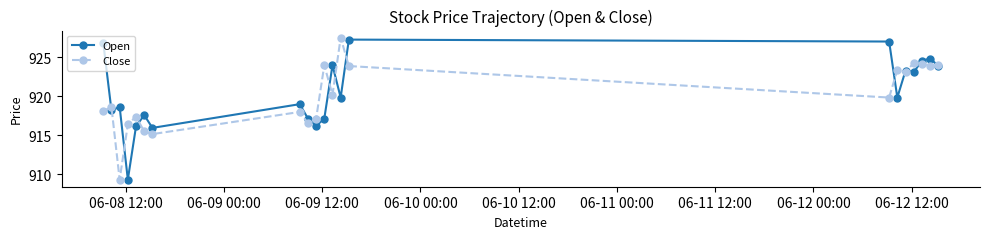

What is the value of the Close point at the 16th from the left?

923.4